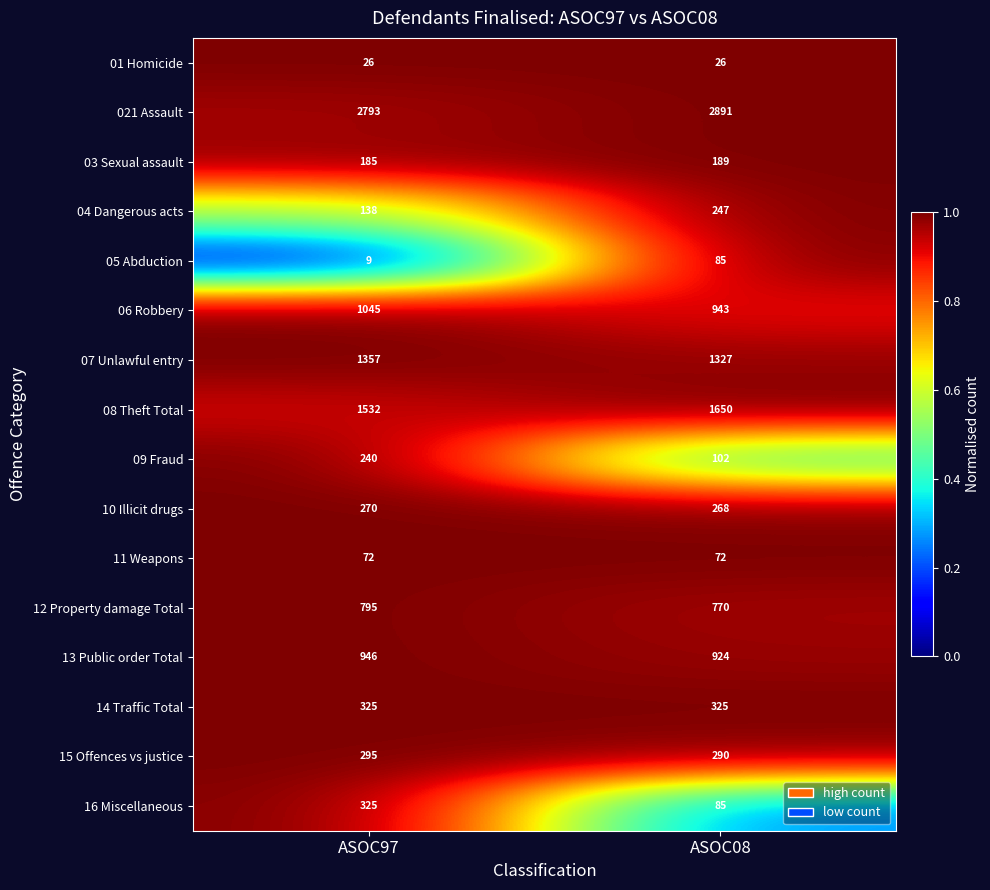

At which category is the sum across all series the highest?

ASOC97